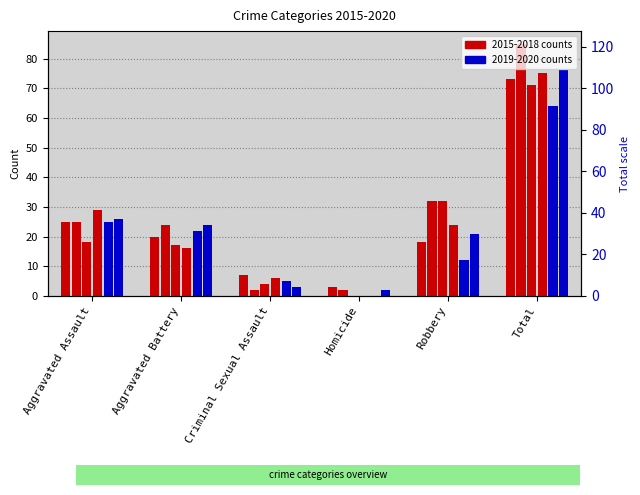

How many categories are shown in the chart?

6